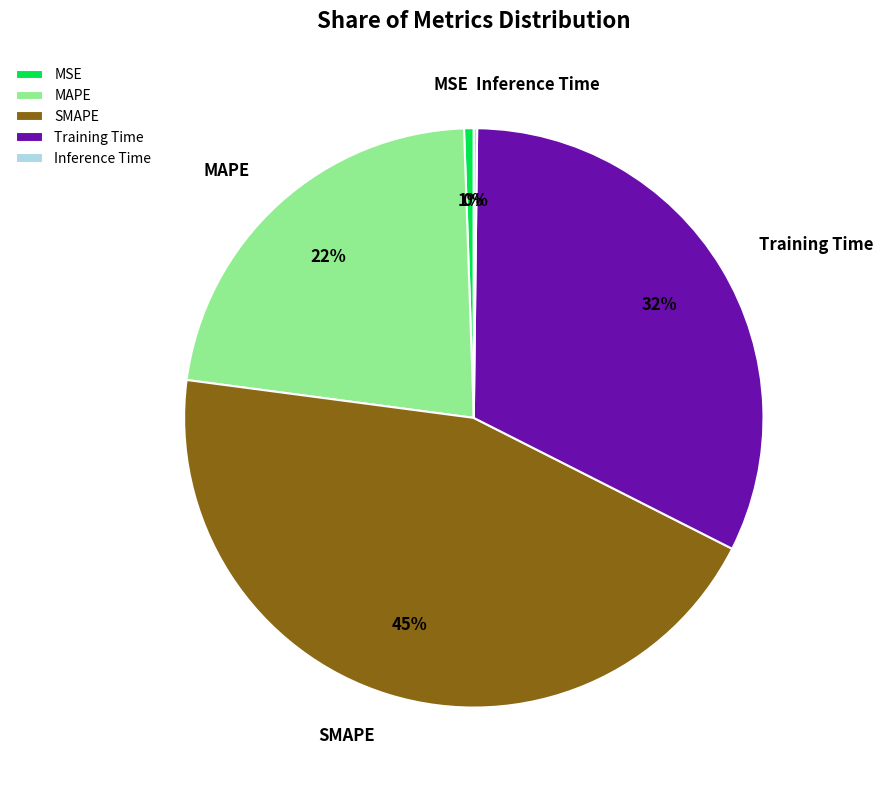

To the nearest percent, what is the average slice percentage?

20%